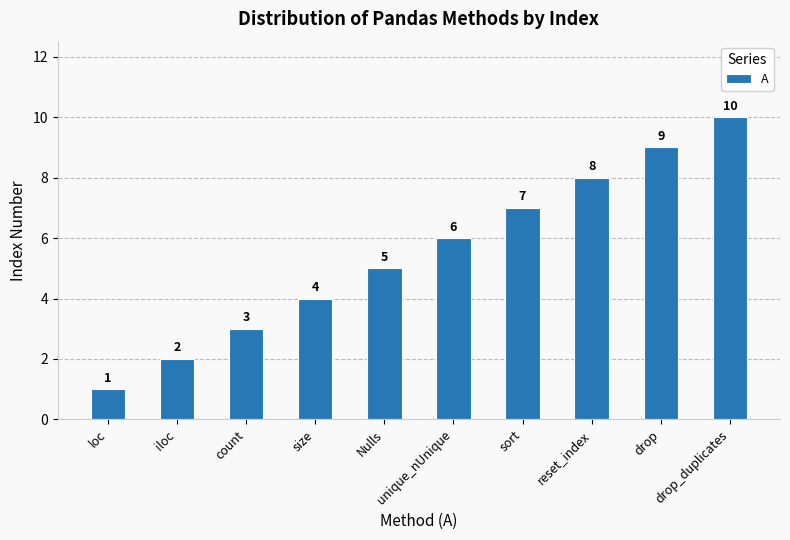

What is the ratio of the value at reset_index to the value at count?

2.7